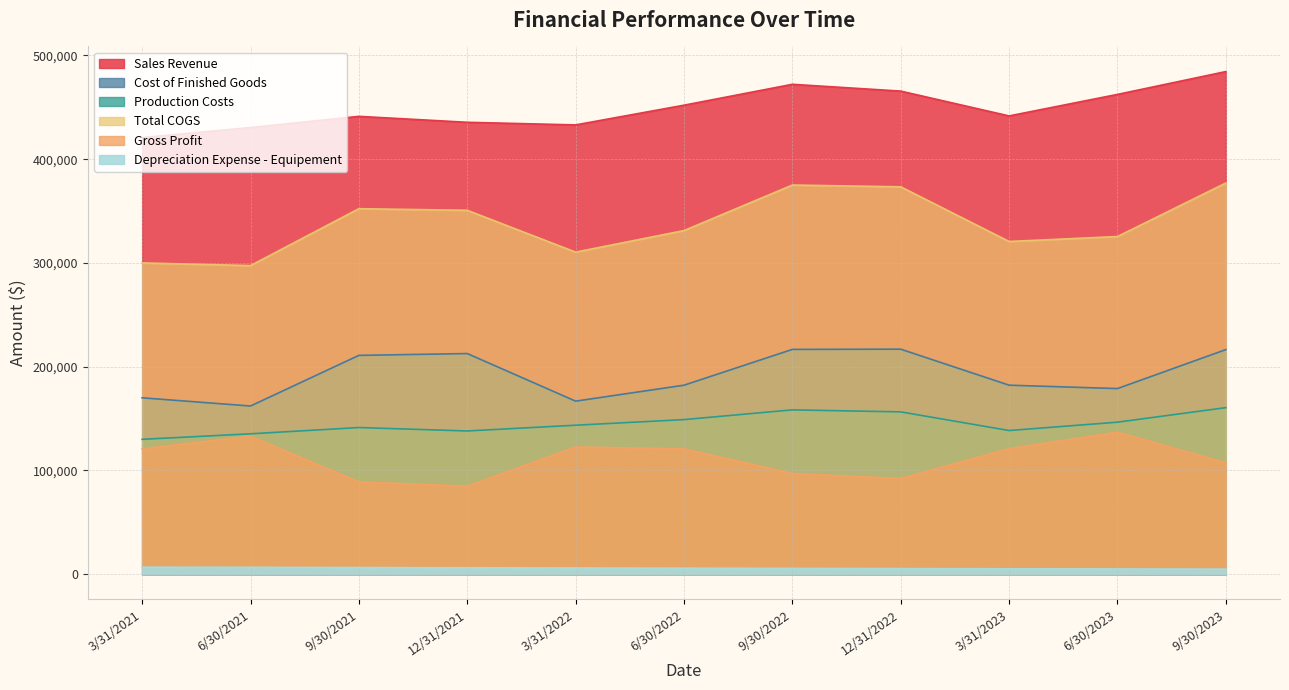

The value of Depreciation Expense - Equipement at 12/31/2022 is 5422. True or false?

True